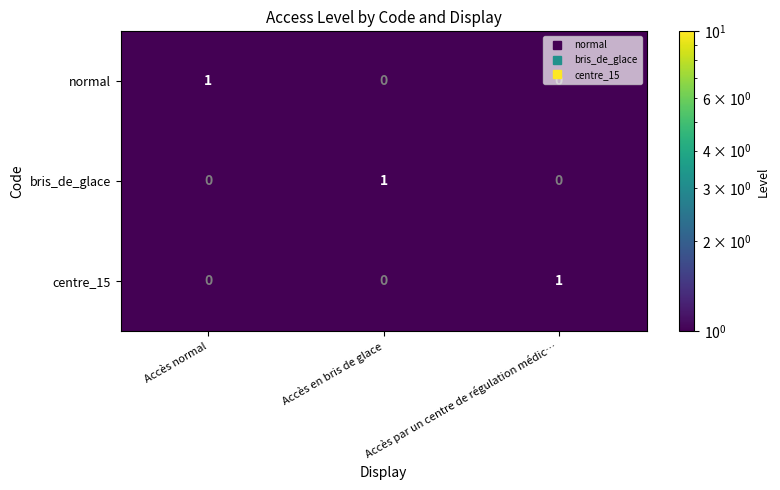

True or false: centre_15 has a value of 1 at Accès par un centre de régulation médic….

True